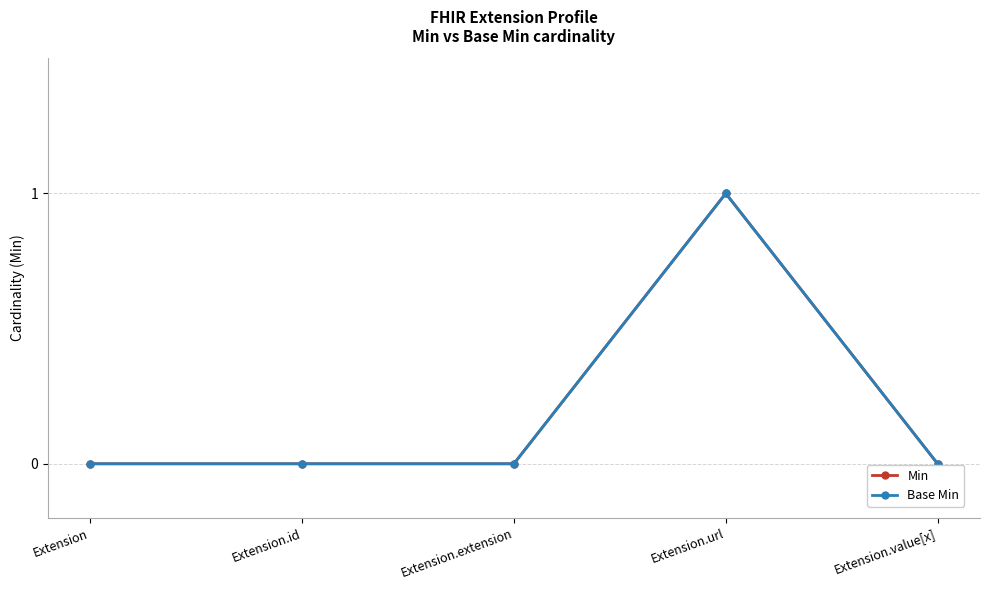

Is this an area chart (filled region under the line)?

No